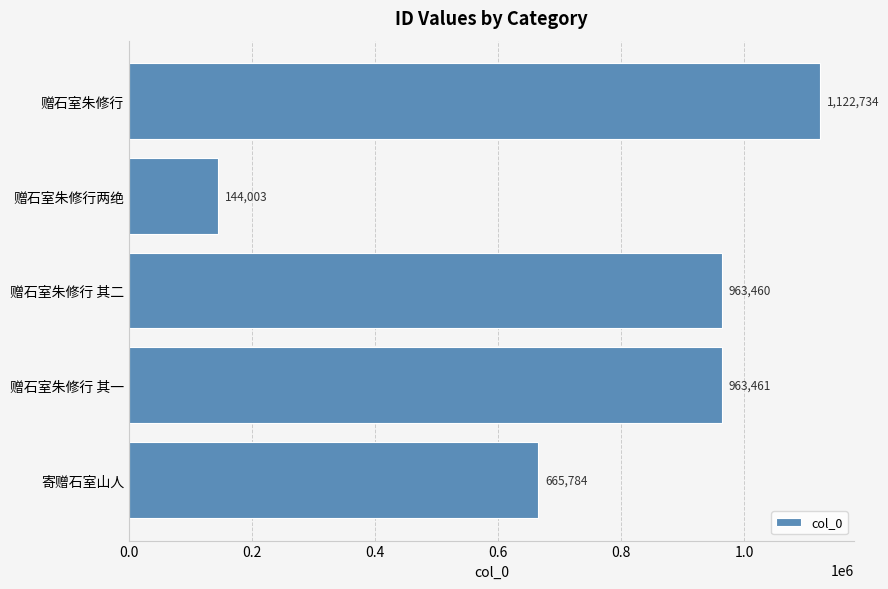

Read the value at 赠石室朱修行 其一, to the nearest 50.

963450